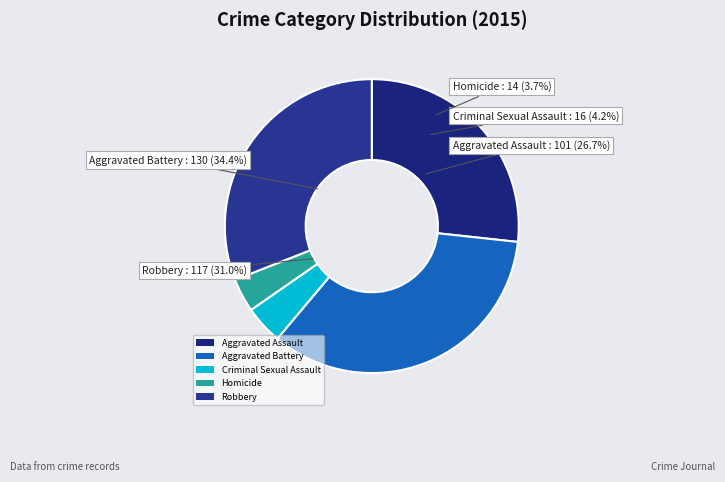

Does Criminal Sexual Assault represent more than half of the total?

No